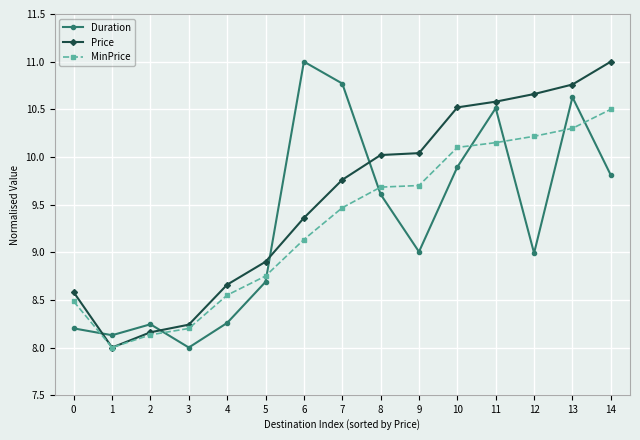

What is the difference between the highest and lowest values at 10?

0.6